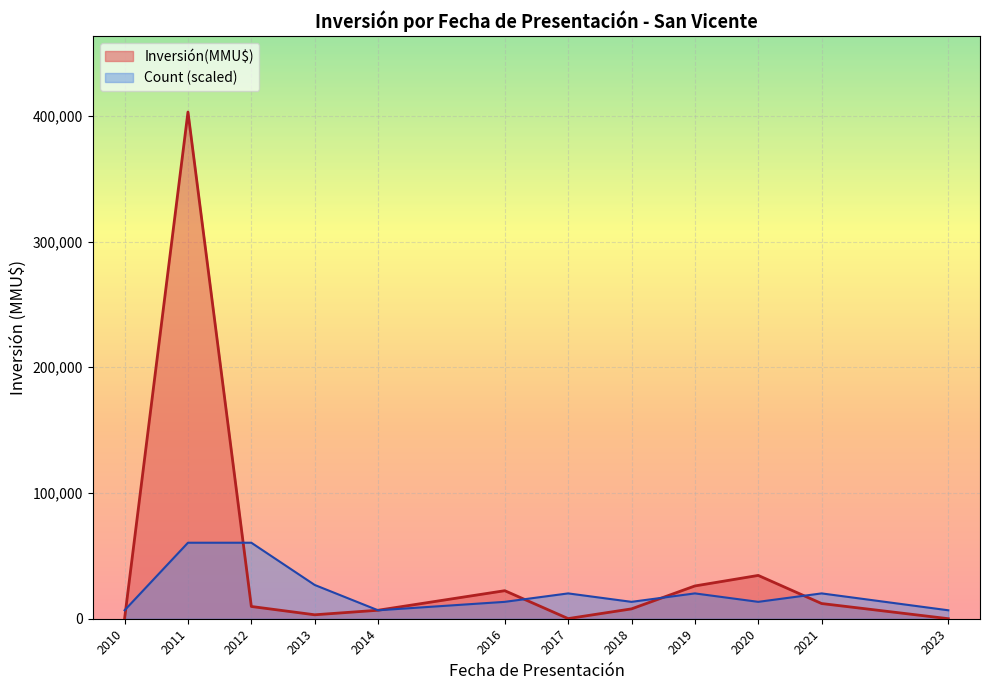

Rank the series by their maximum value, from highest to lowest.

Inversión(MMU$), Count (scaled)